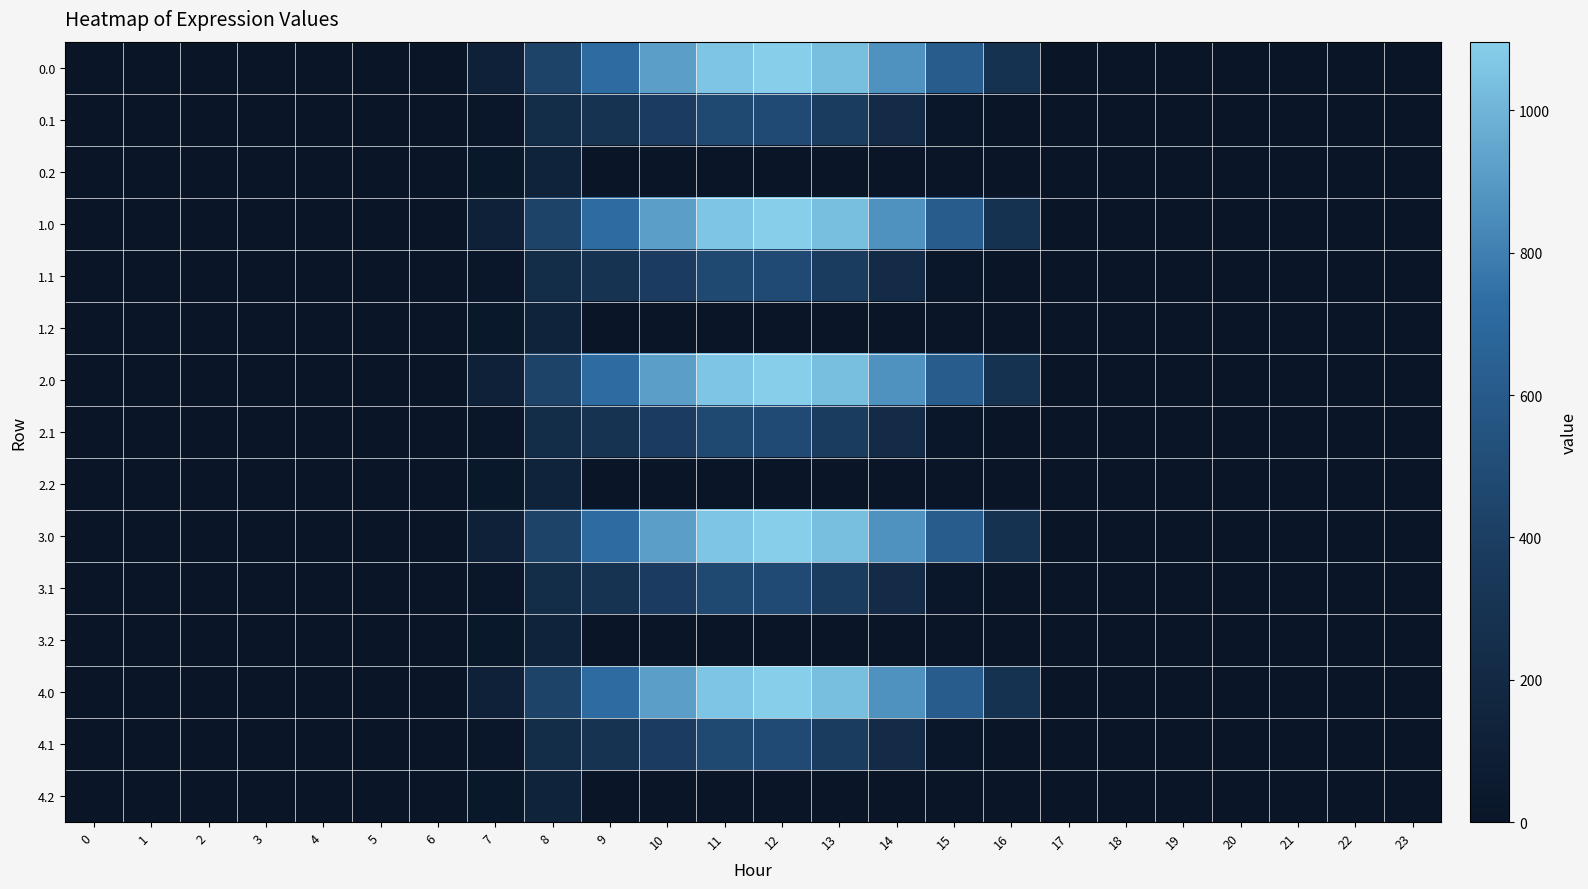

Which category has the highest value across all series?

12